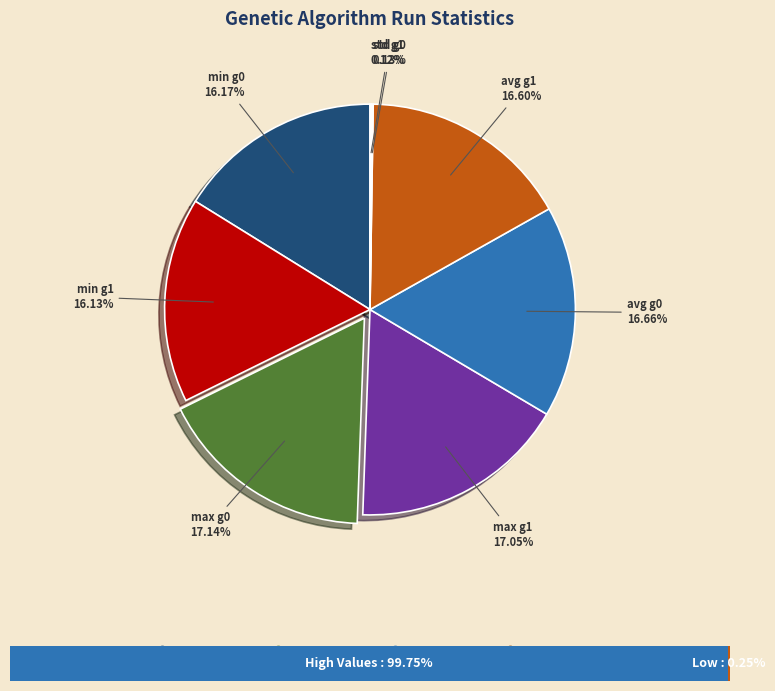

To the nearest percent, what is the difference between the gen 1 and avg (gen 0) slice percentages?

1%